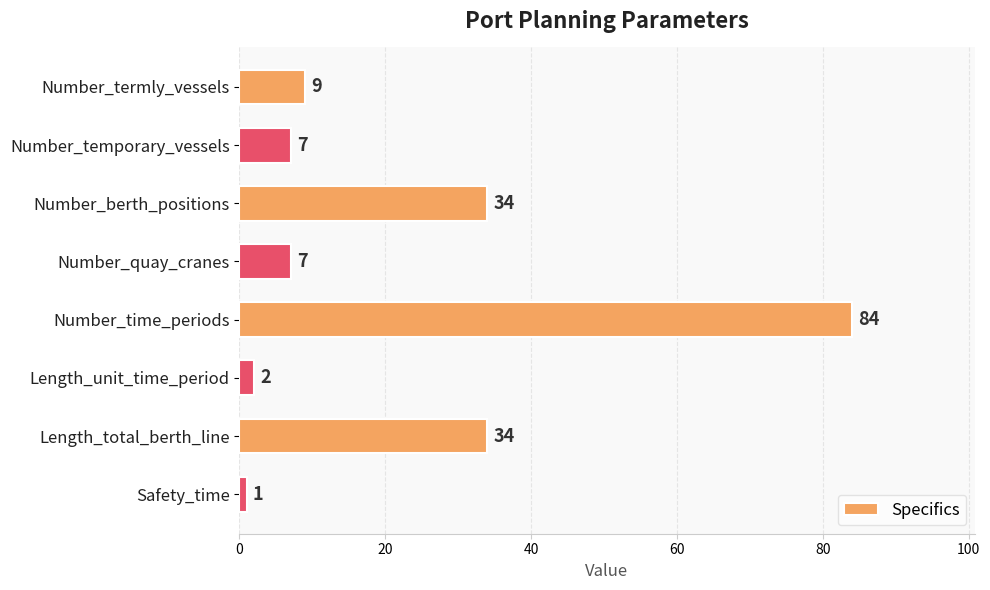

What is the average value?

22